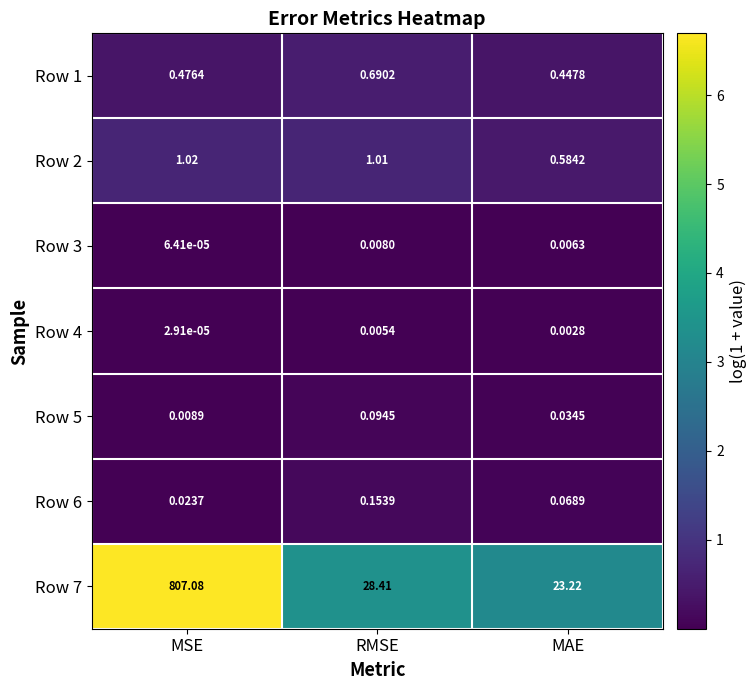

At which label does Row 2 reach its peak?

MSE